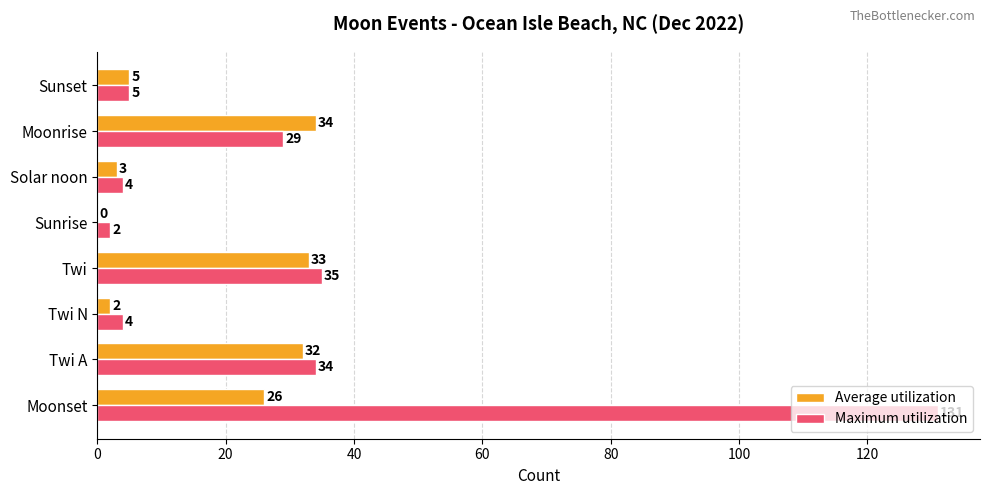

At which label is Maximum utilization closest to 66?

Twi